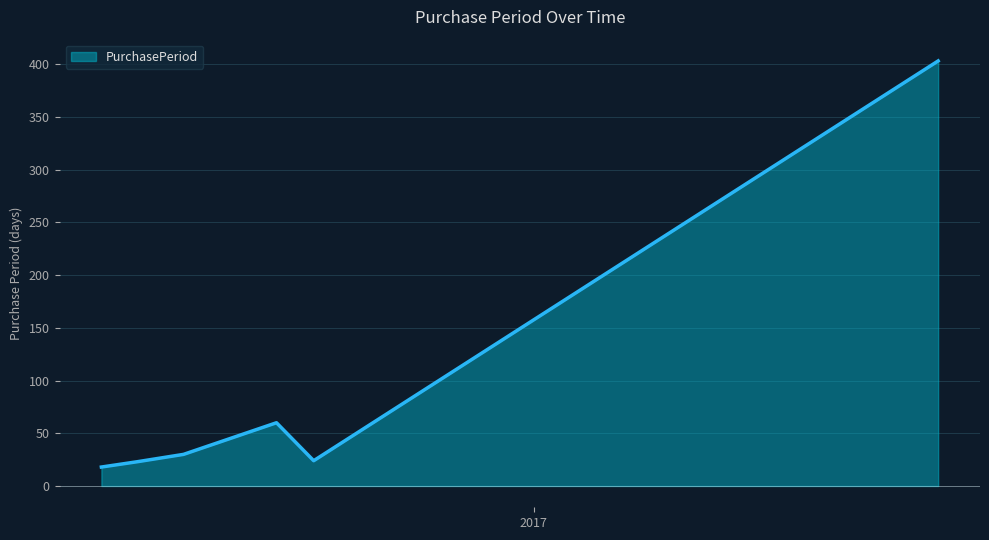

What is the average value?

93